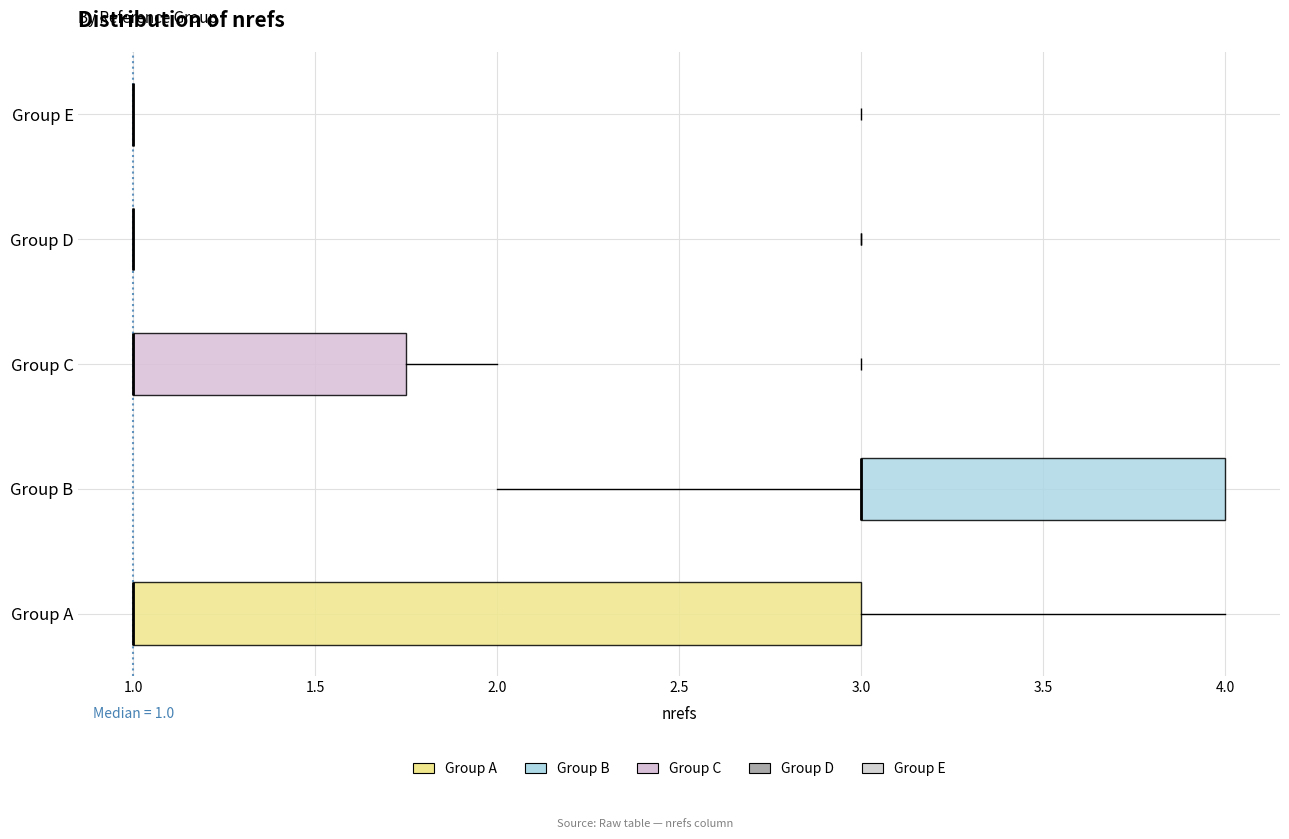

Which box is the widest, from its left edge to its right edge?

Group A